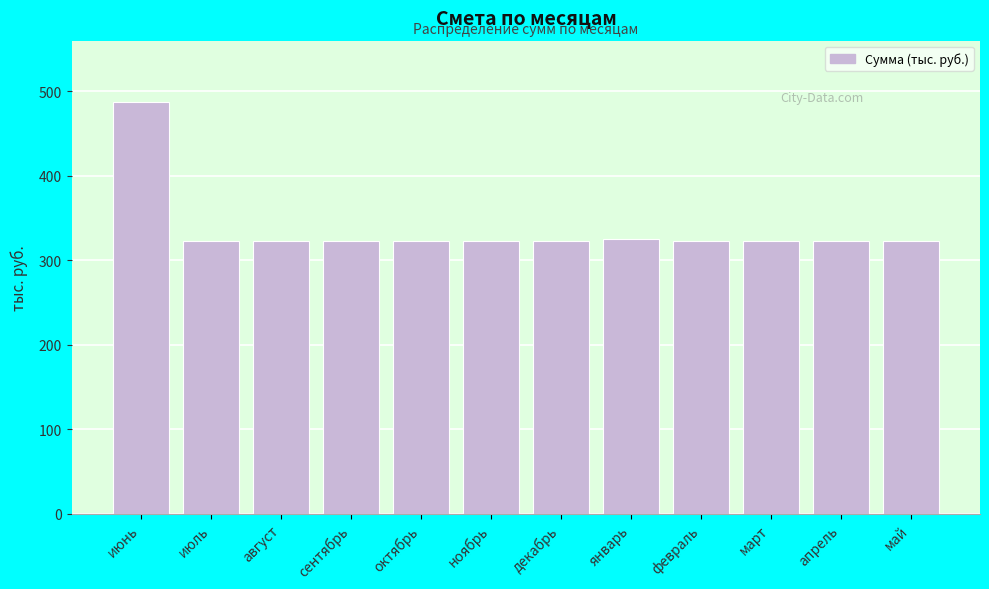

What is the sum of all values?

4036.2